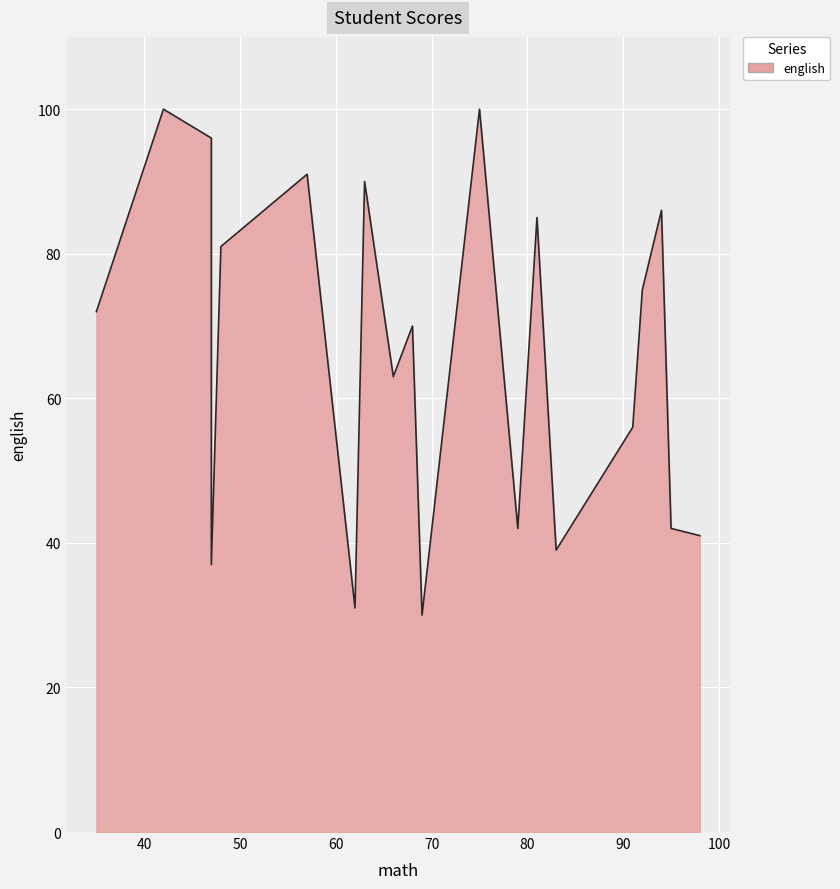

True or false: the data shows 81 at Student19.

True